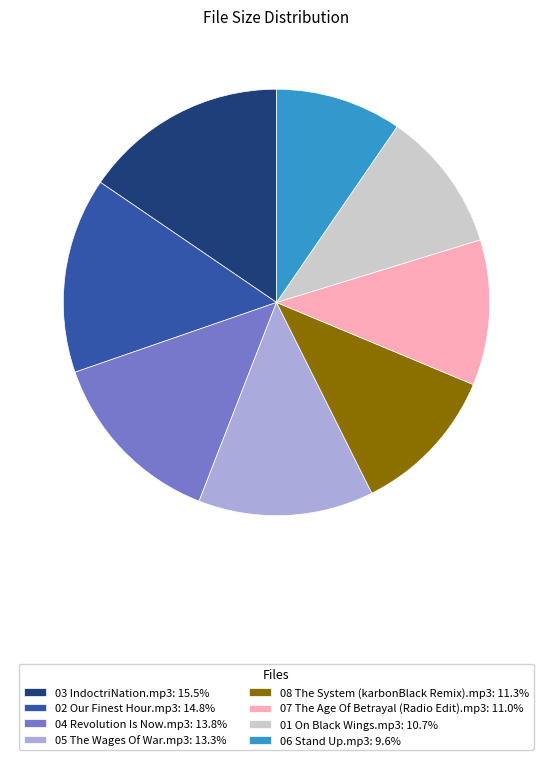

Is 01 On Black Wings.mp3 the majority of the pie?

No